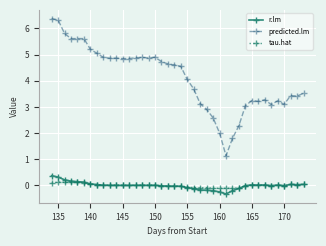

Which series has the largest total across all categories?

predicted.lm